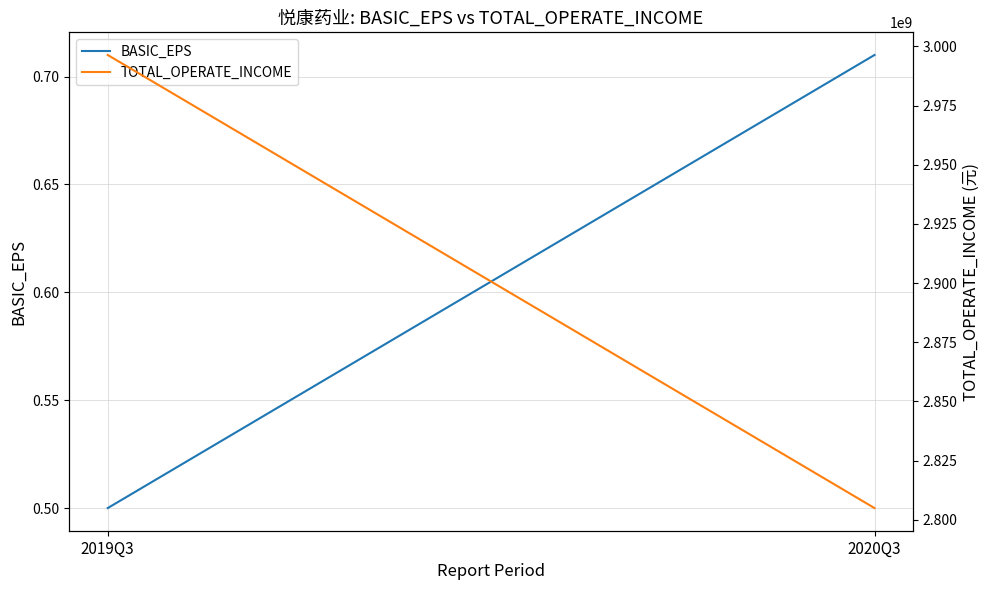

Reading left to right, extract all data points from this chart.

BASIC_EPS: 0.5	0.7
TOTAL_OPERATE_INCOME: 2996385326.9	2804915697.2